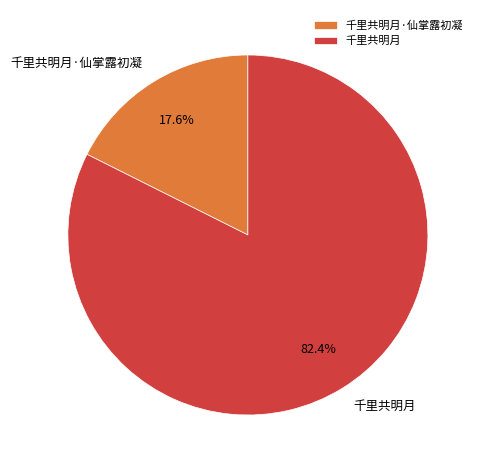

True or false: 千里共明月 accounts for 82% of the total.

True